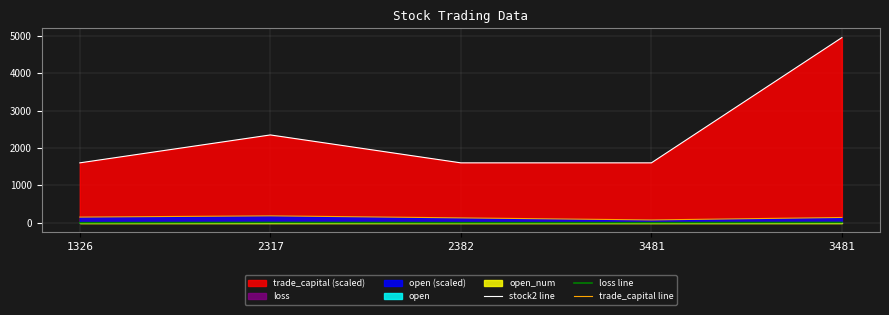

Is it true that stock2 line equals 2352.0 at 2317?

True